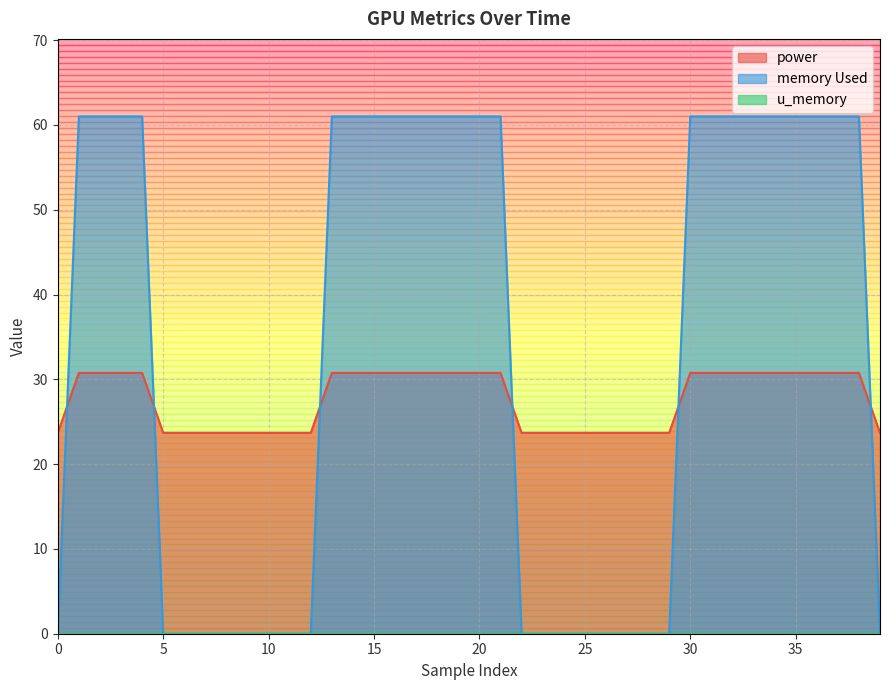

What is the difference between the maximum and minimum values in the memory Used series?

61.0